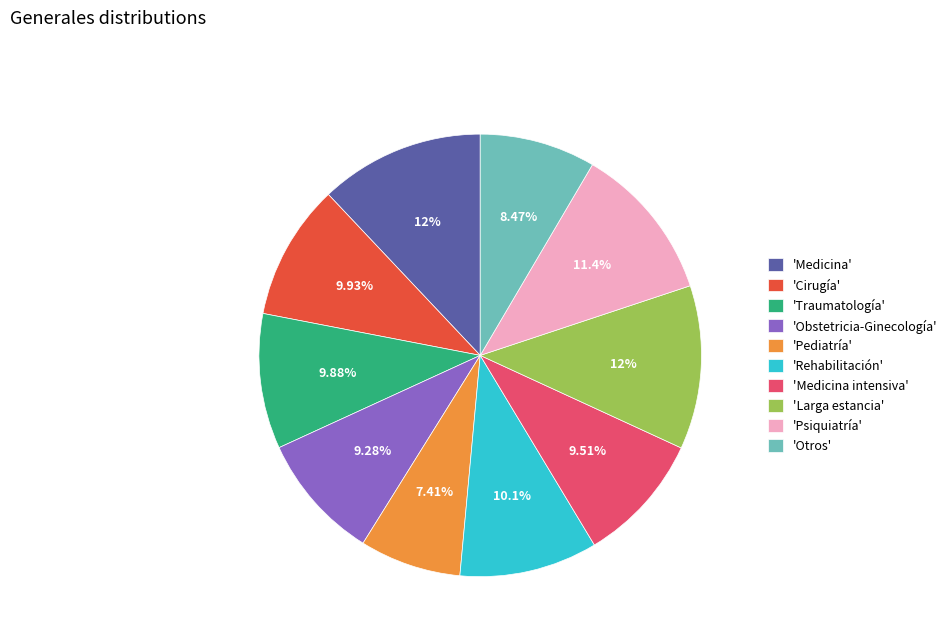

What is the smallest slice in the pie chart?

'Pediatría'